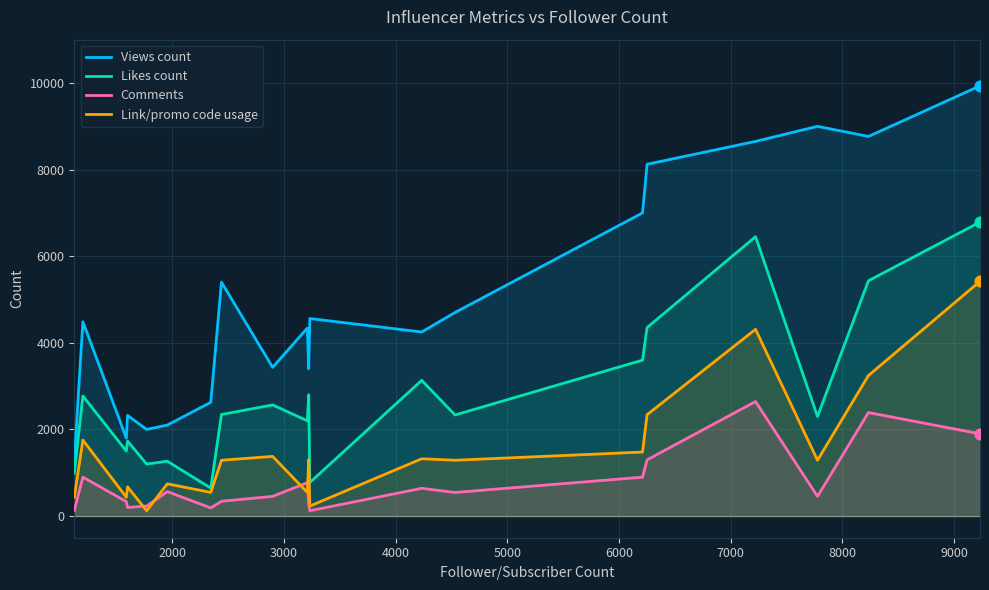

Which series has the largest total across all categories?

Views count